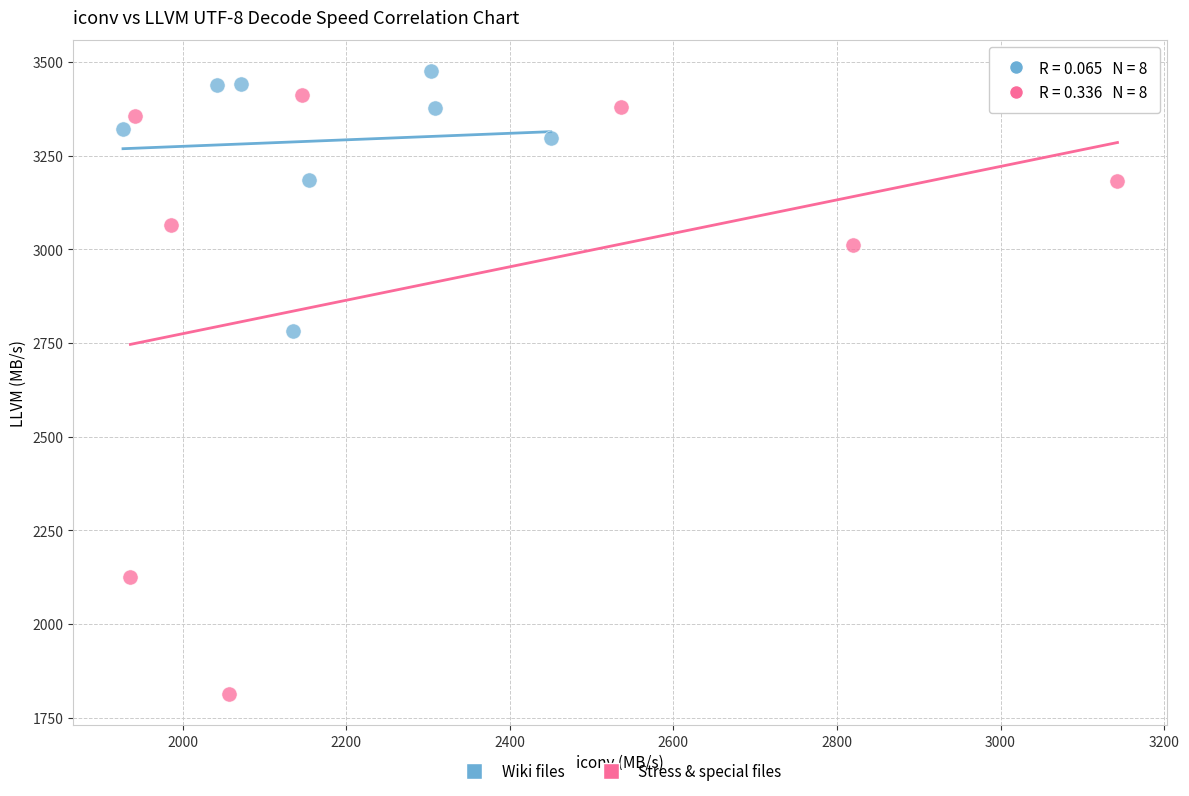

Which series contains the lowest Y value?

Stress & special files